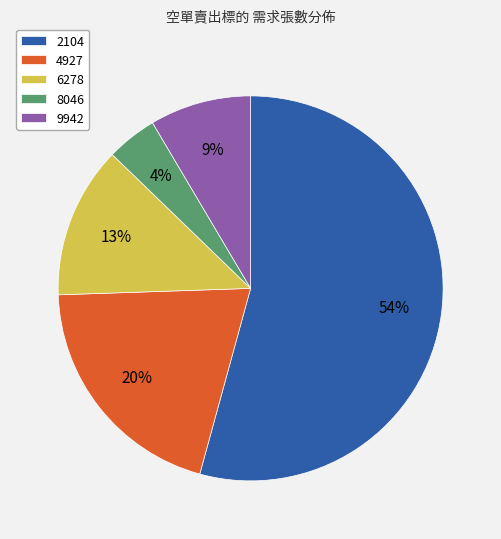

Between 2104 and 9942, which is larger?

2104